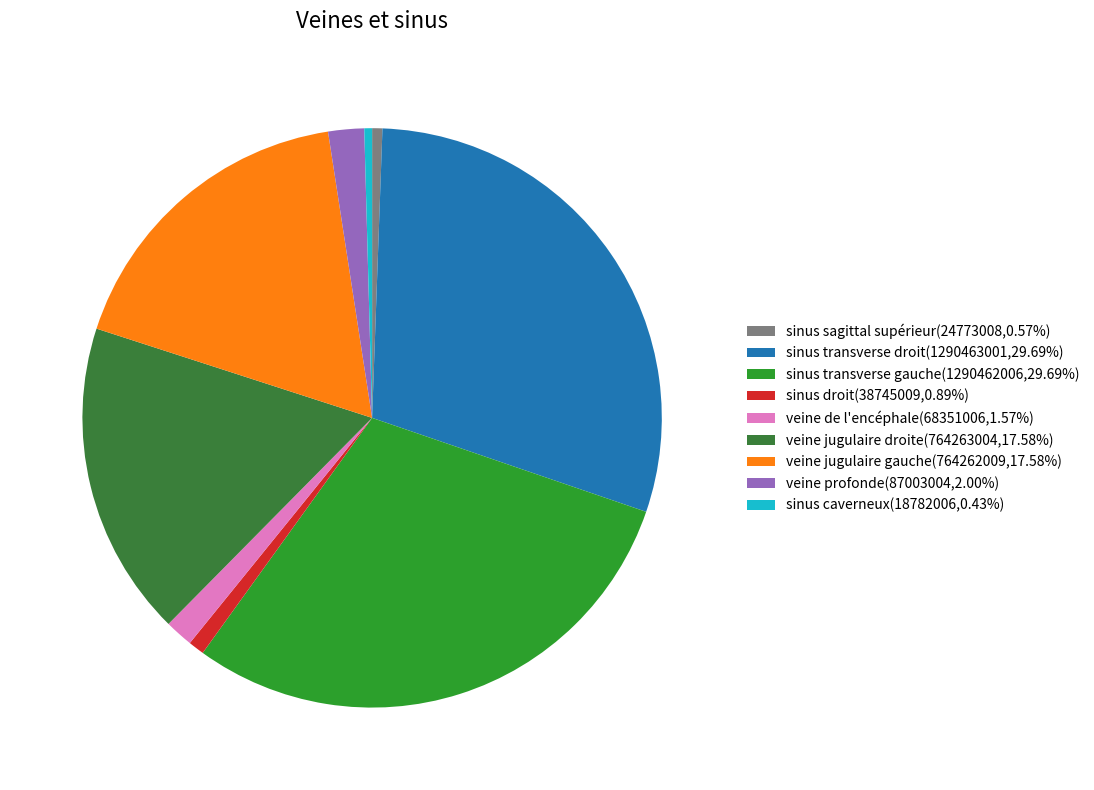

What is the ratio of the value at sinus droit to the value at veine profonde?

0.4